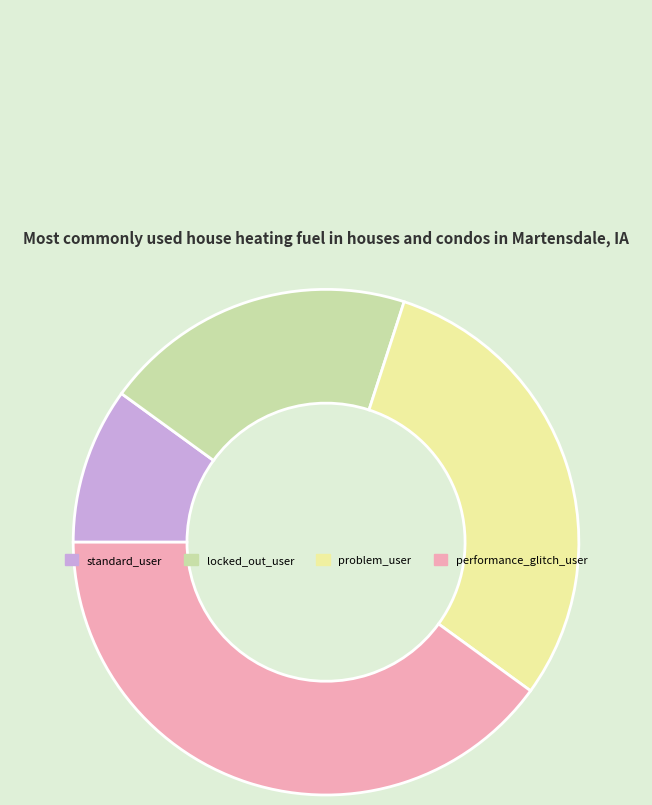

The problem_user slice represents 19% of the pie. True or false?

False